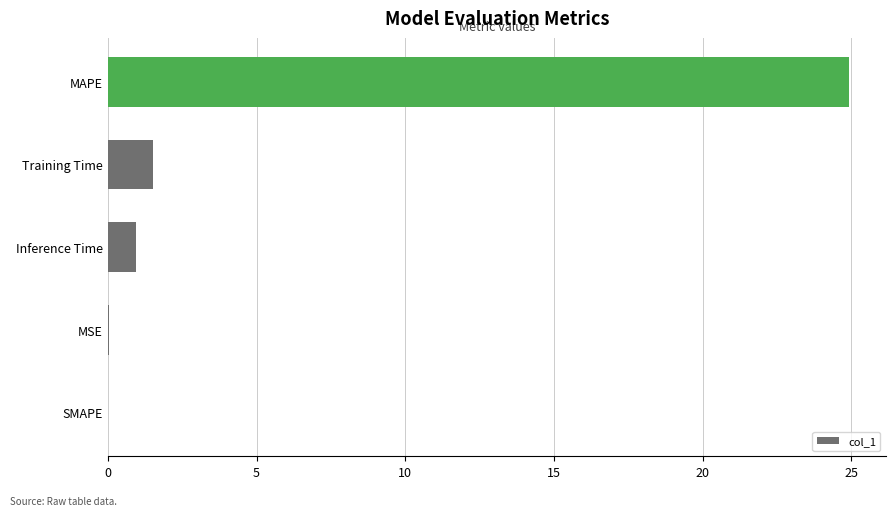

Between MSE and Inference Time, which is larger?

Inference Time